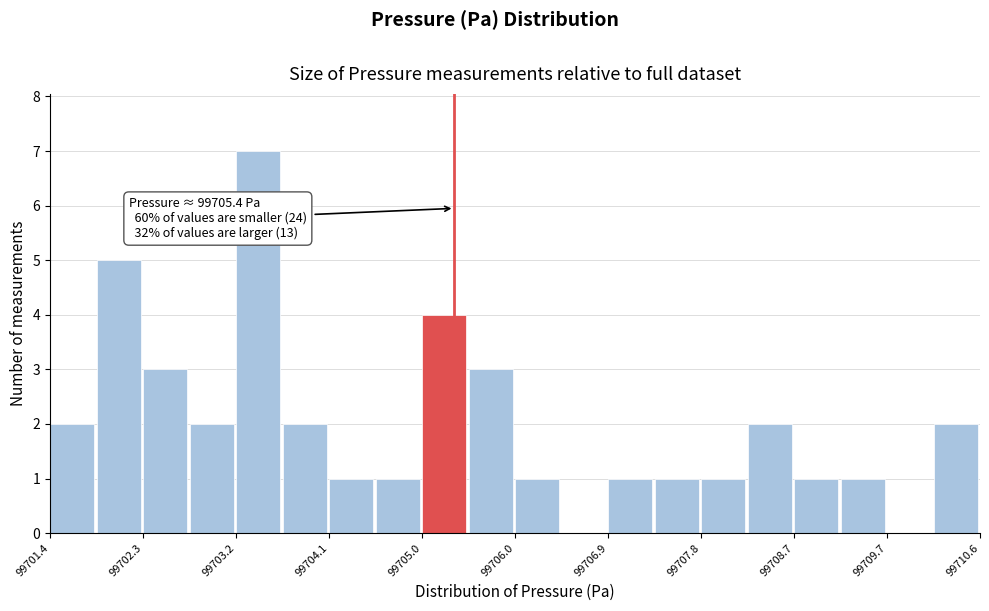

Which range on the x-axis has the tallest bar?

99703.2 to 99703.7